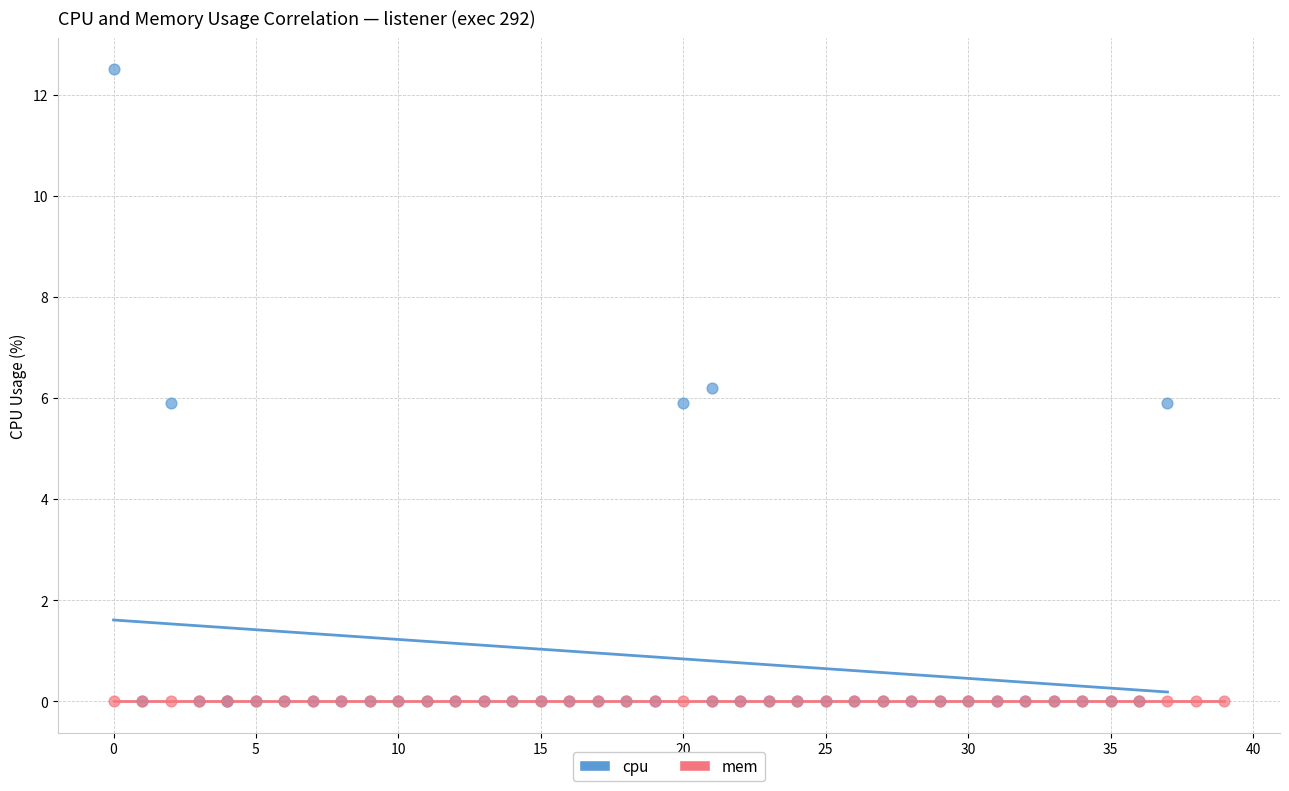

What are all the series names shown in the legend?

cpu, mem